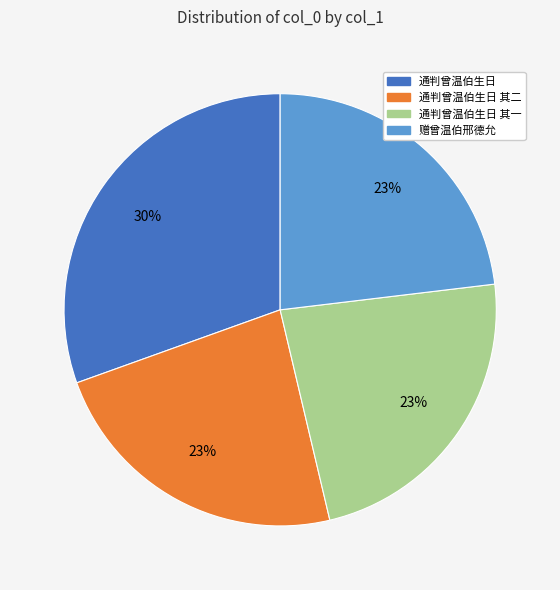

To the nearest percent, what is the difference between the largest and smallest slice percentages?

7%